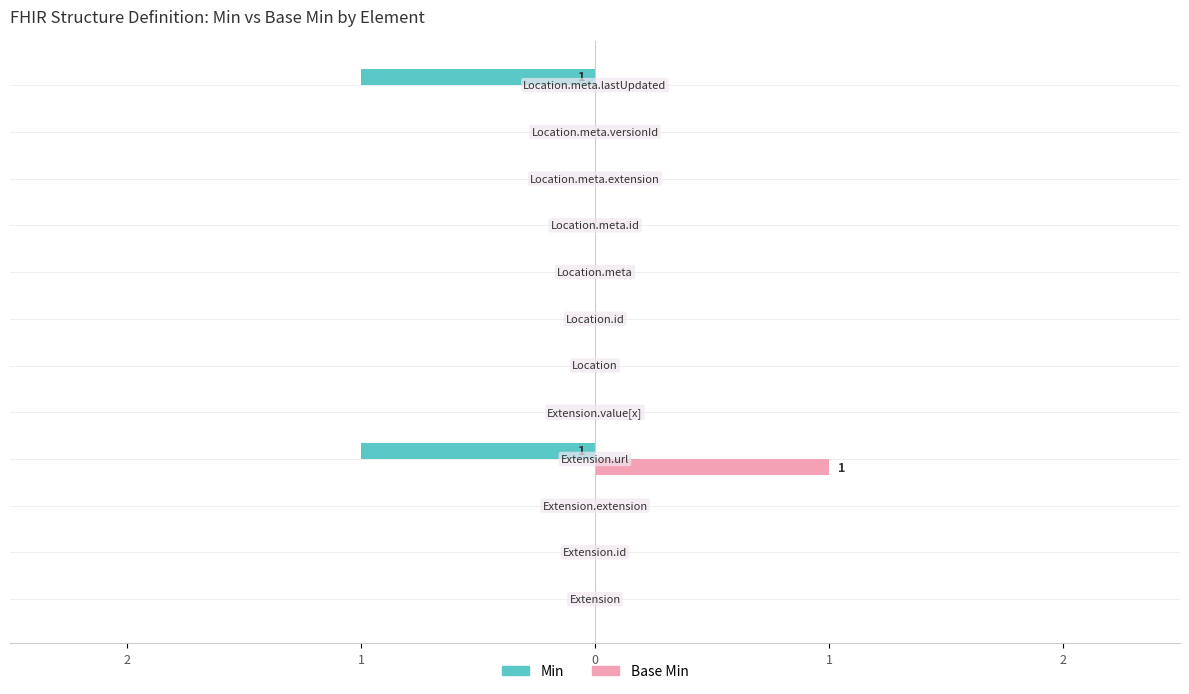

What are all the series names shown in the legend?

Min, Base Min